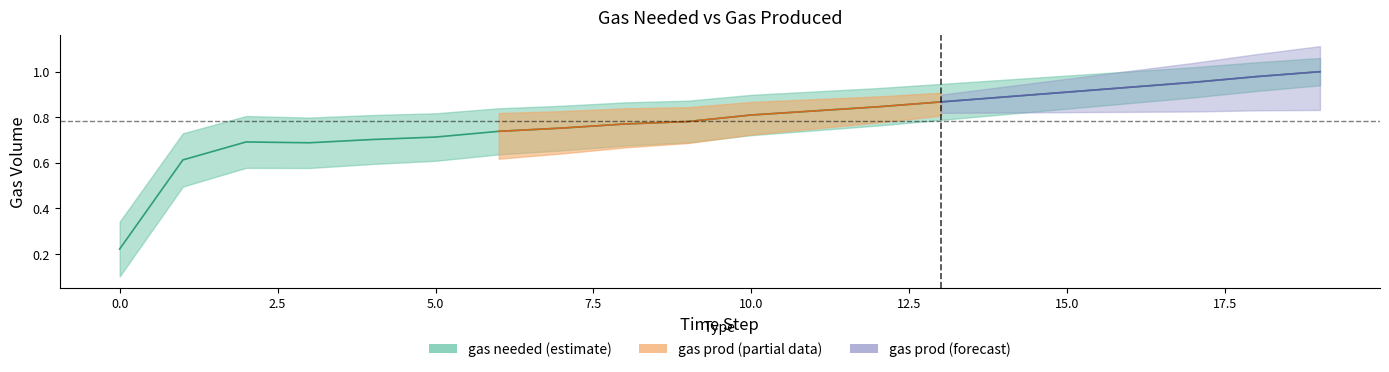

At which category does the data reach its first local valley?

3